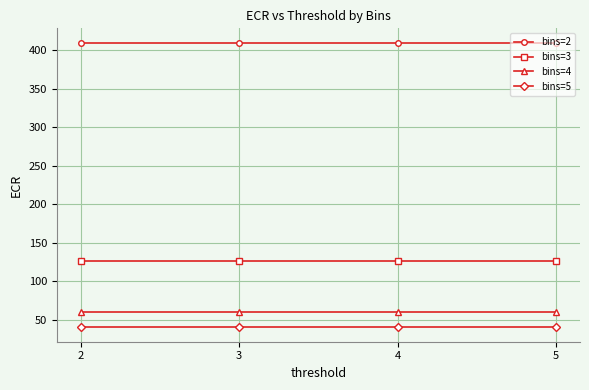

List the series in order of their peak value, lowest first.

bins=5, bins=4, bins=3, bins=2